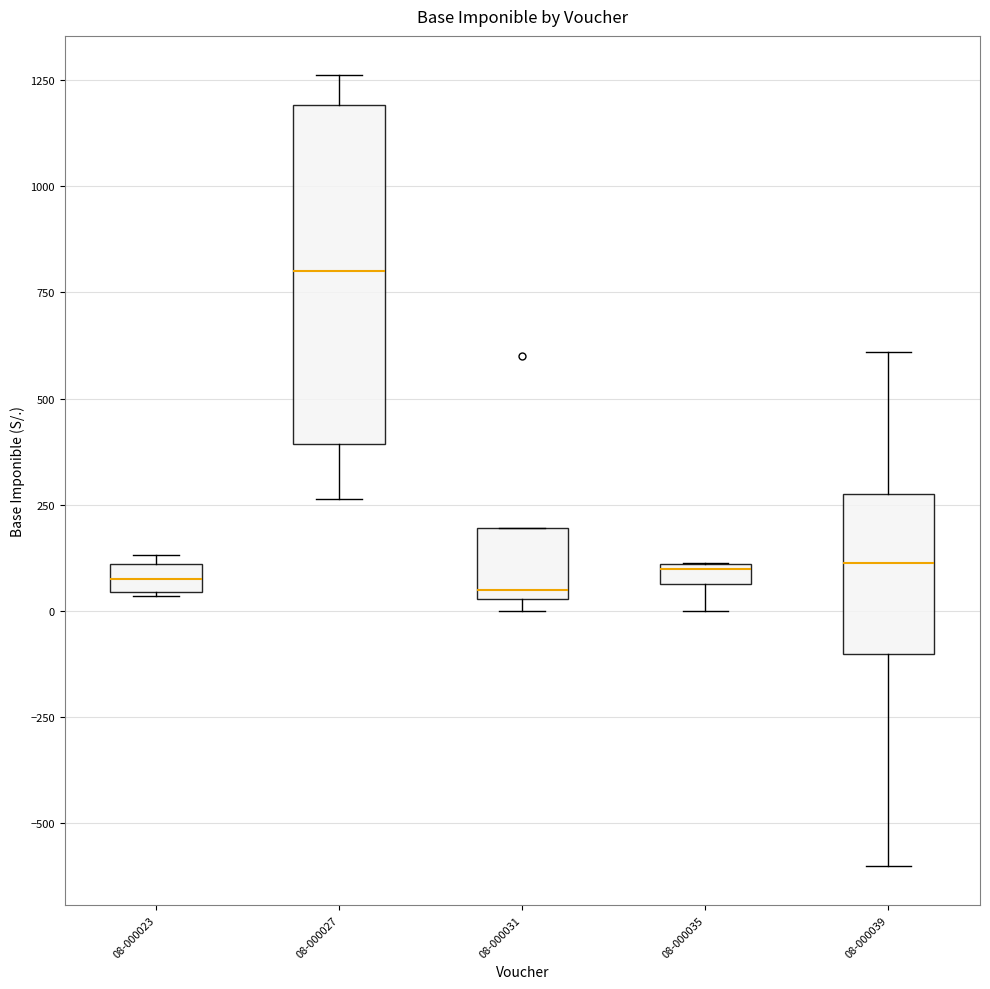

Comparing the boxes themselves (not the whiskers), which one is the tallest?

08-000027